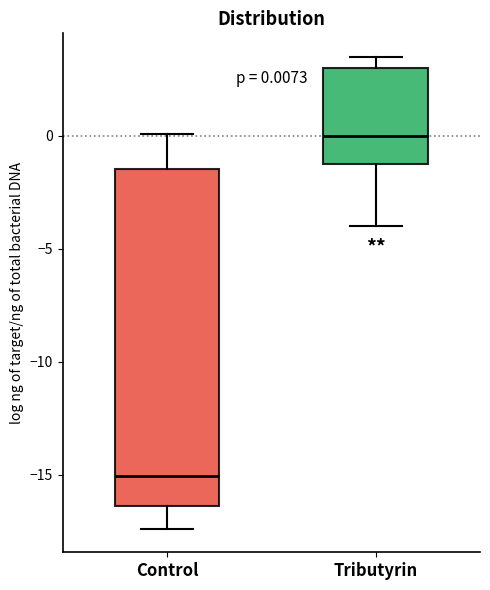

Which box has the highest median line?

Tributyrin